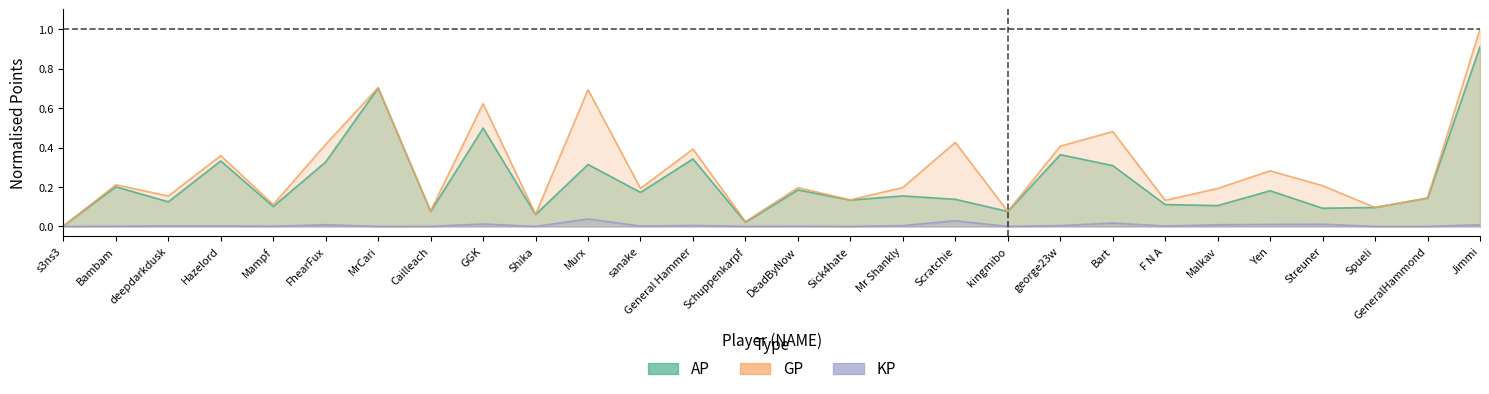

Reading left to right, transcribe all the data shown in this chart.

AP: 0.0	0.2	0.1	0.3	0.1	0.3	0.7	0.1	0.5	0.1	0.3	0.2	0.3	0.0	0.2	0.1	0.2	0.1	0.1	0.4	0.3	0.1	0.1	0.2	0.1	0.1	0.1	0.9
GP: 0.0	0.2	0.2	0.4	0.1	0.4	0.7	0.1	0.6	0.1	0.7	0.2	0.4	0.0	0.2	0.1	0.2	0.4	0.1	0.4	0.5	0.1	0.2	0.3	0.2	0.1	0.1	1.0
KP: 0.0	0.0	0.0	0.0	0.0	0.0	0.0	0.0	0.0	0.0	0.0	0.0	0.0	0.0	0.0	0.0	0.0	0.0	0.0	0.0	0.0	0.0	0.0	0.0	0.0	0.0	0.0	0.0